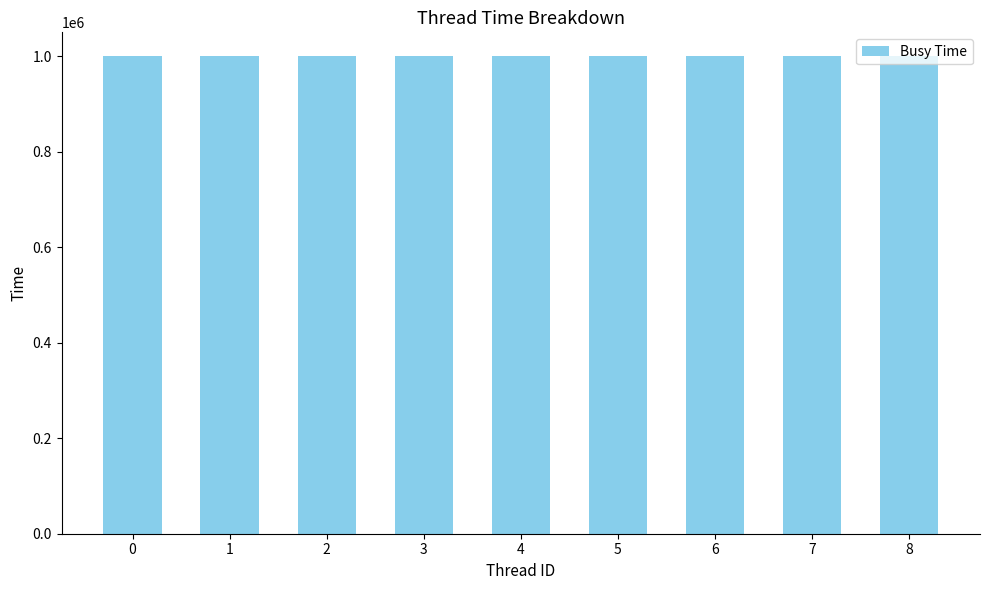

What is the value of the 5th bar from the left?

999754